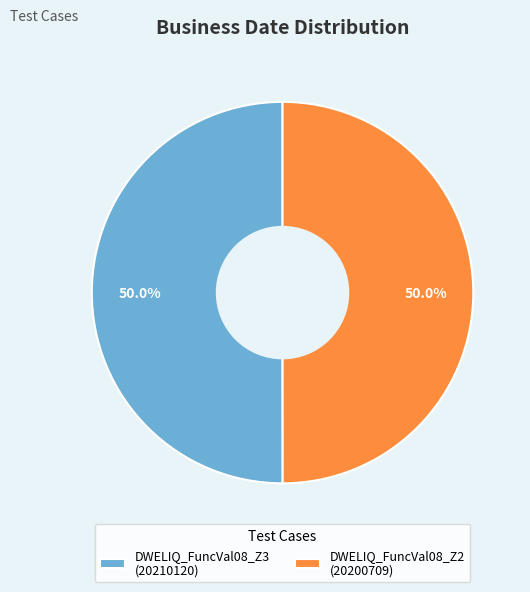

How many segments does this pie chart have?

2